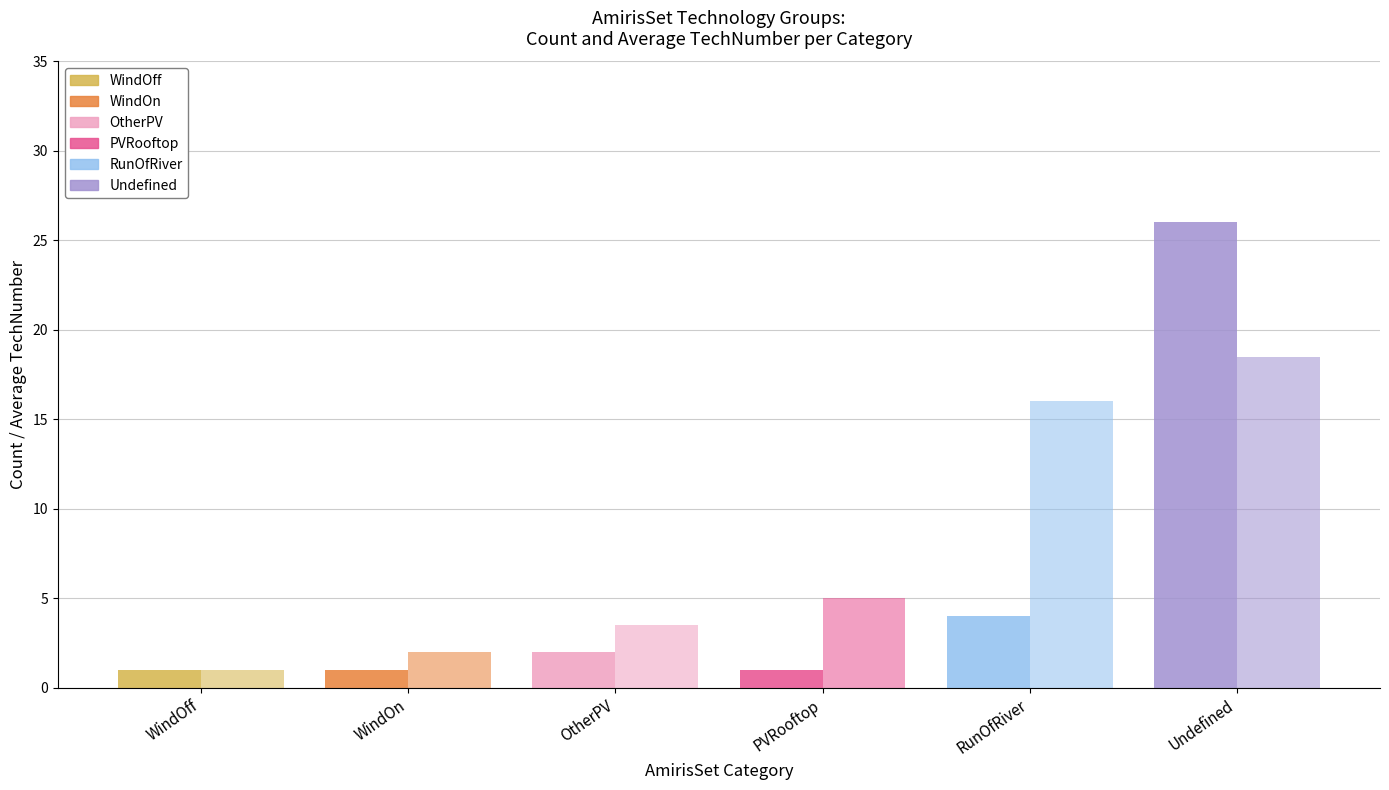

Reading left to right, extract all data points from this chart.

Count of Technologies: 1.0	1.0	2.0	1.0	4.0	26.0
Average TechNumber: 1.0	2.0	3.5	5.0	16.0	18.5